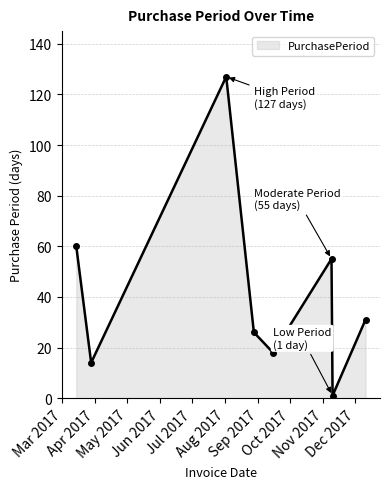

What is the difference between the second highest and minimum values?

59